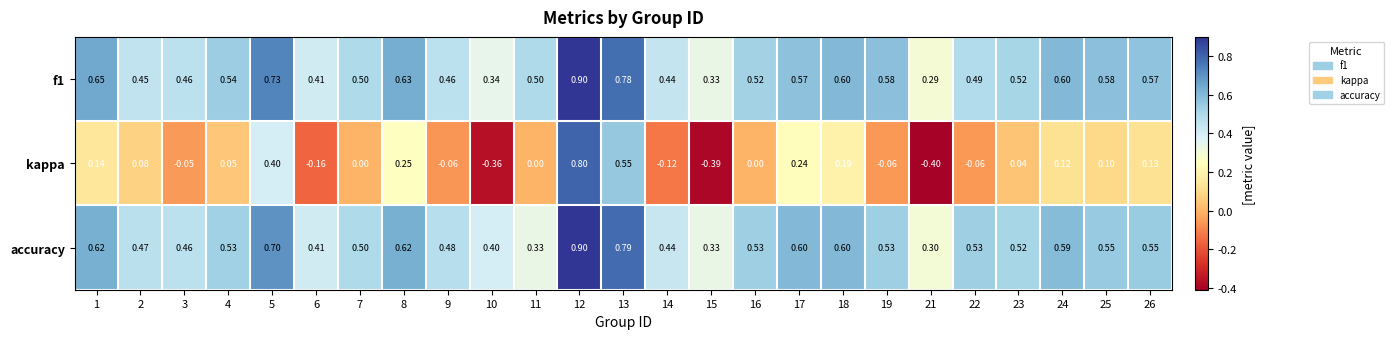

Which series has the widest spread of values?

kappa